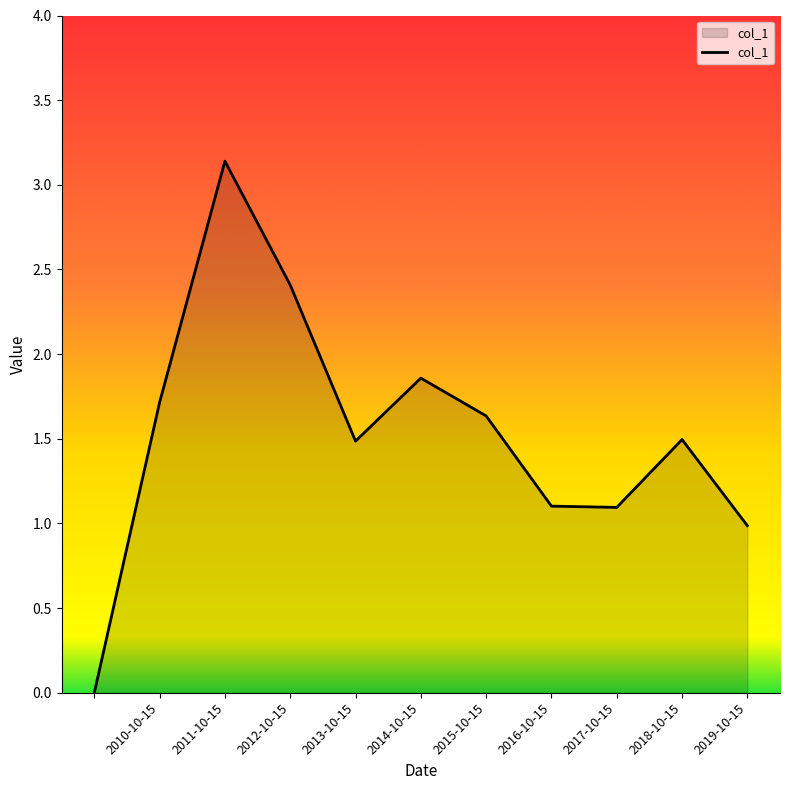

What is the greatest value displayed?

3.1